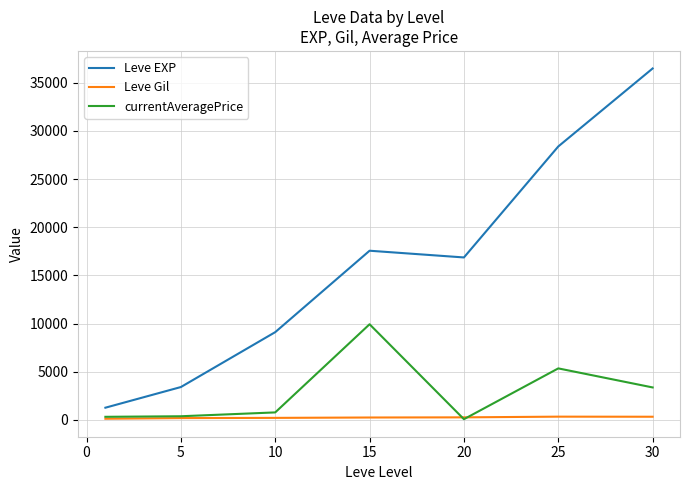

In Leve EXP, how many points are lower than both neighbors (excluding endpoints)?

1